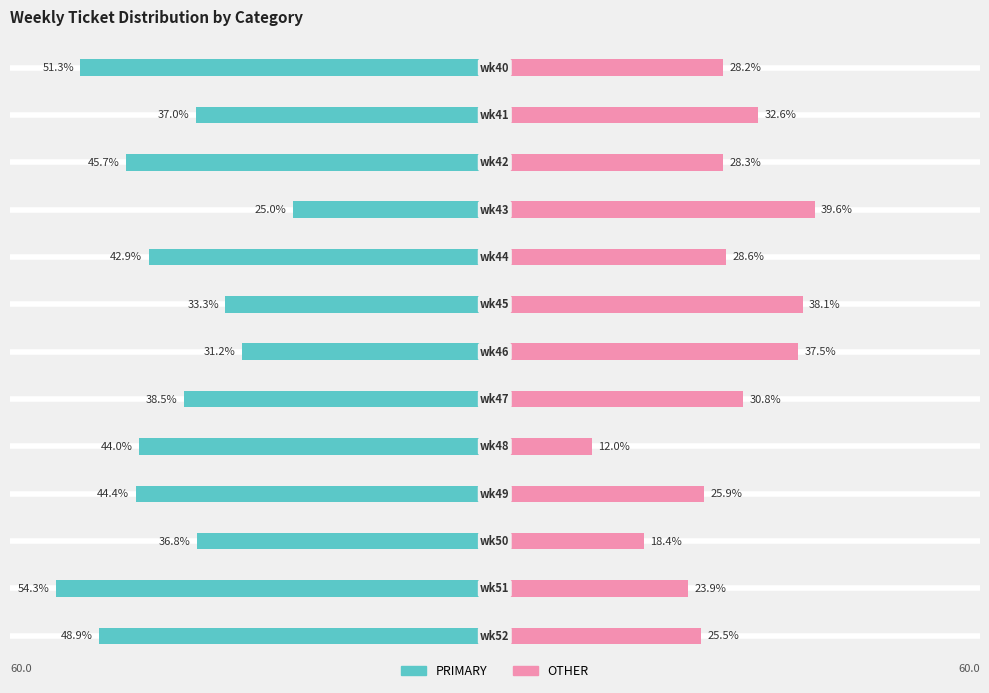

What is the total value across all series at 7?

-7.7